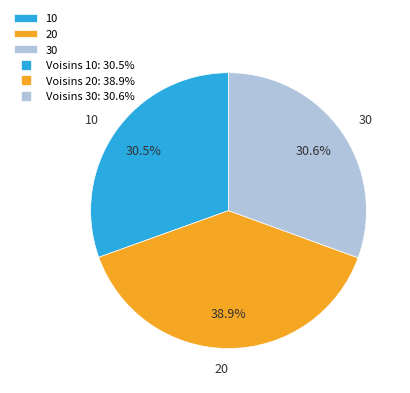

Which has a higher value, 20 or 10?

20